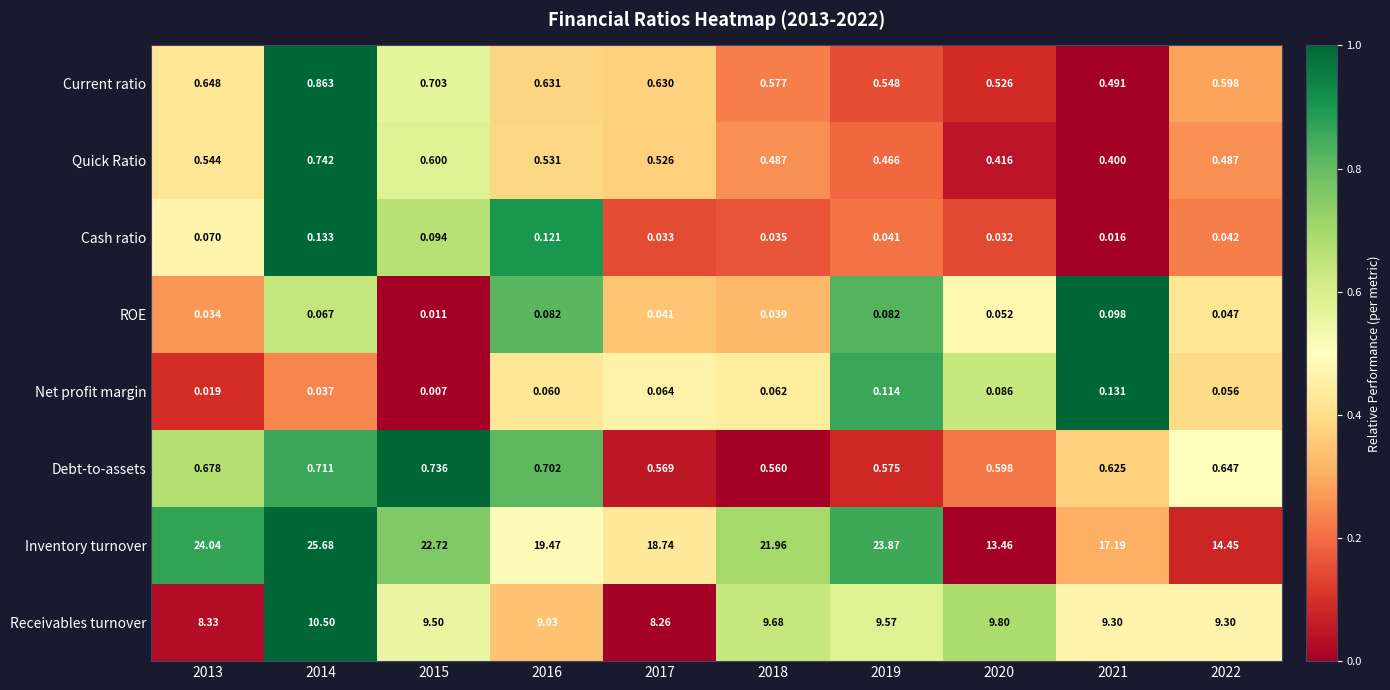

Rank the series at 2014 from highest to lowest value.

Inventory turnover, Receivables turnover, Current ratio, Quick Ratio, Debt-to-assets, Cash ratio, ROE, Net profit margin